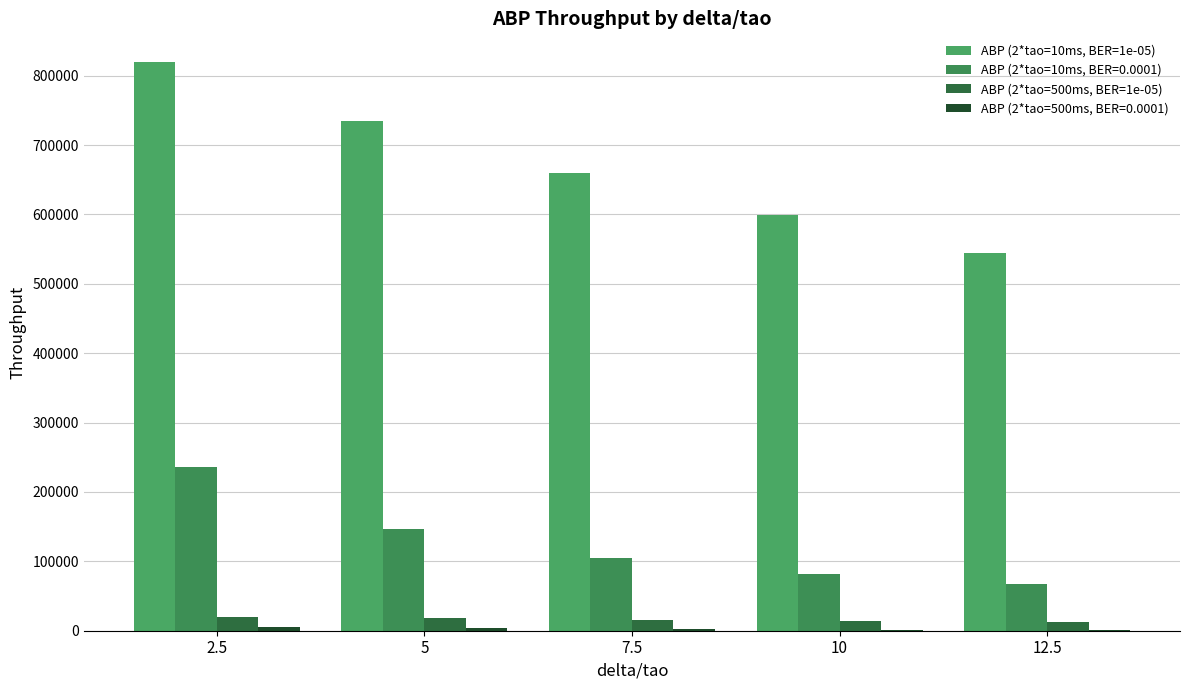

Is it true that ABP (2*tao=10ms, BER=1e-05) equals 802565.7 at 12.5?

False